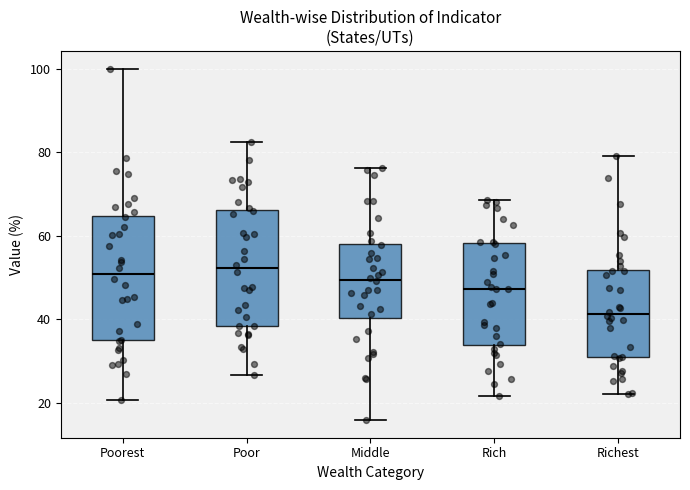

Reading left to right, read every box against the y-axis: the position of its median line, the range the box covers, and the ends of its whiskers. The values are not printed on the chart, so give them approximately, as read against the axis.

Poorest: median 50, box 34 to 64, whiskers 20 to 100
Poor: median 52, box 38 to 66, whiskers 26 to 82
Middle: median 50, box 40 to 58, whiskers 16 to 76
Rich: median 48, box 34 to 58, whiskers 22 to 68
Richest: median 42, box 32 to 52, whiskers 22 to 80